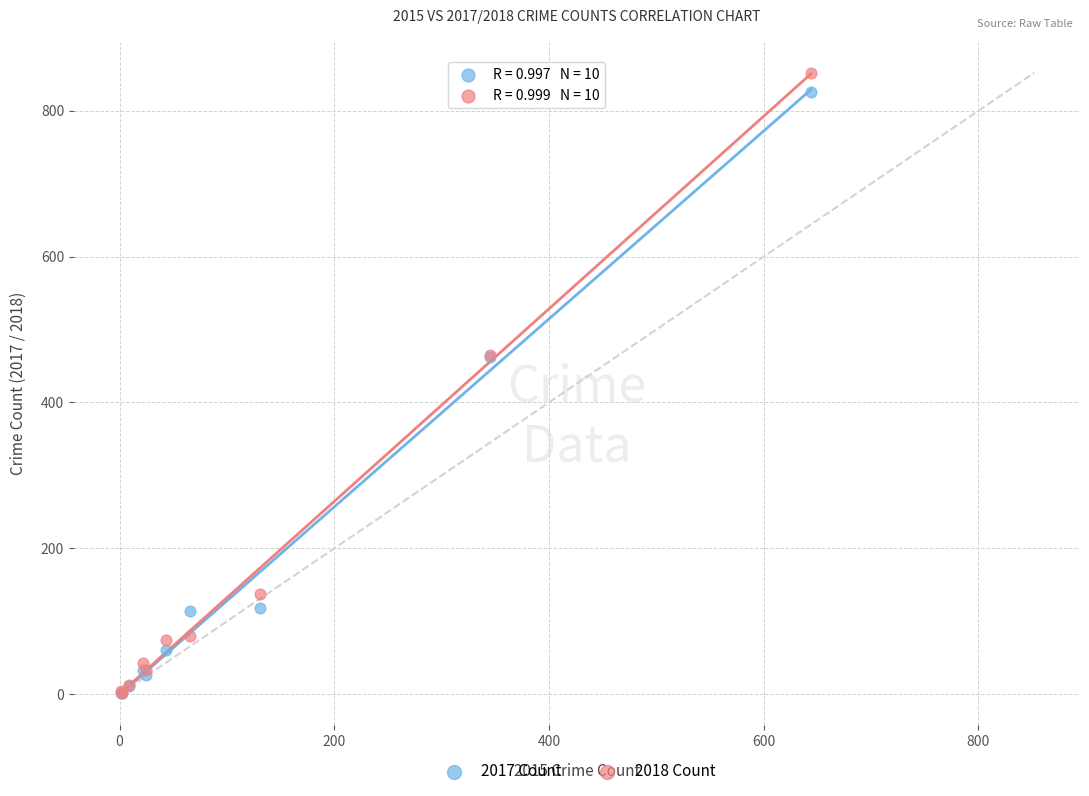

What are all the series names shown in the legend?

2017 Count, 2018 Count